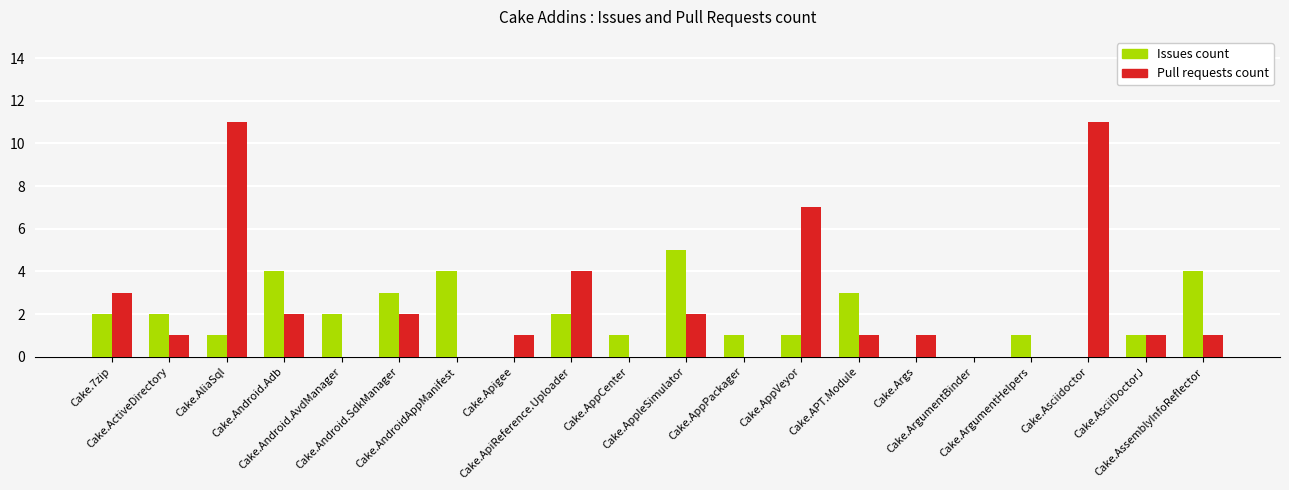

How many categories are shown in the chart?

20